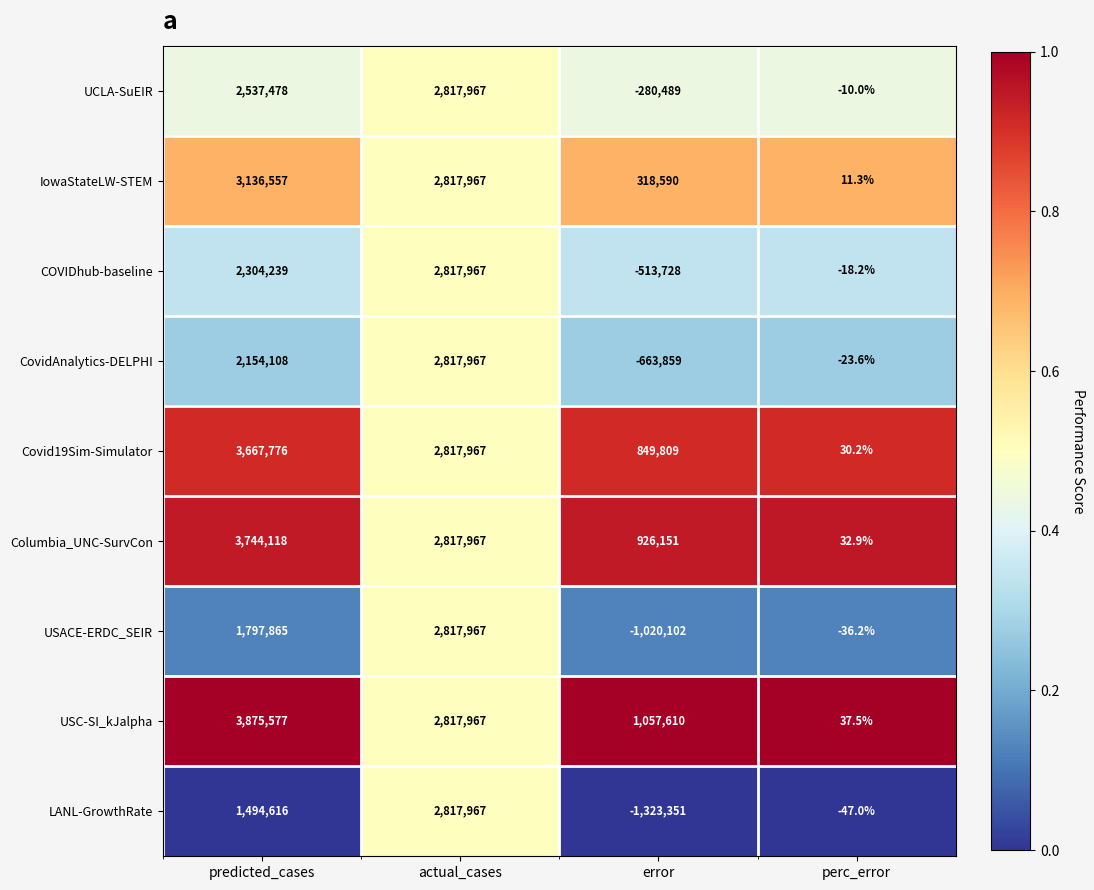

What is the sum of the COVIDhub-baseline values at predicted_cases and actual_cases?

5122206.0